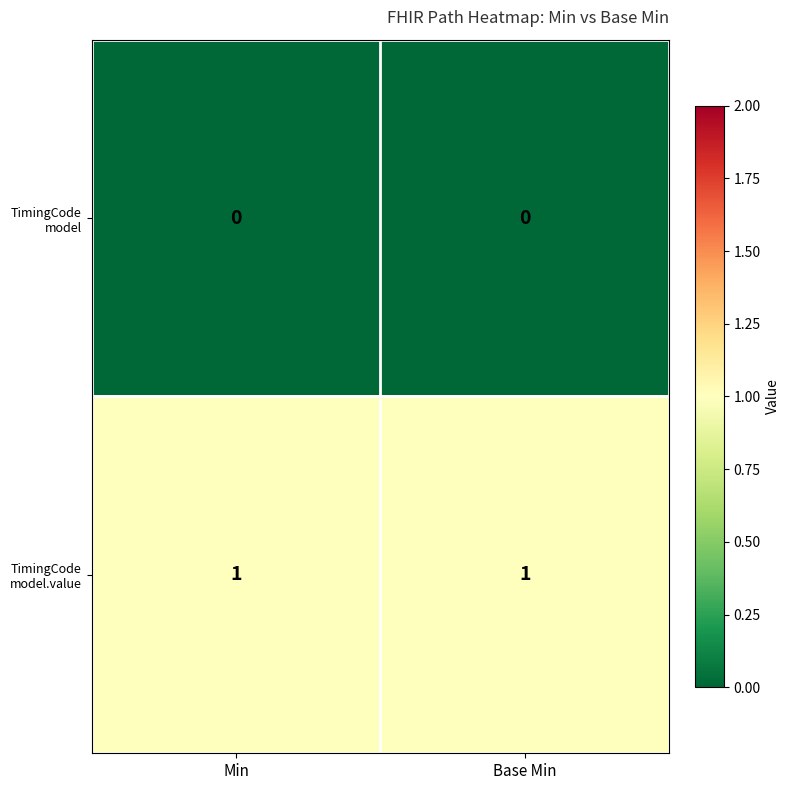

How many distinct data groups are displayed?

2